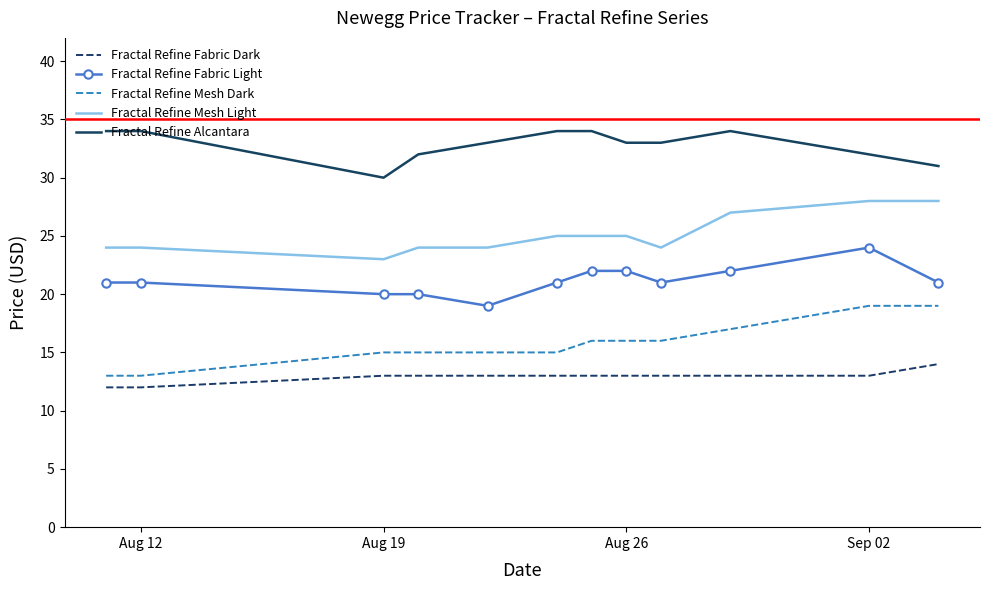

What is the smallest value displayed?

12